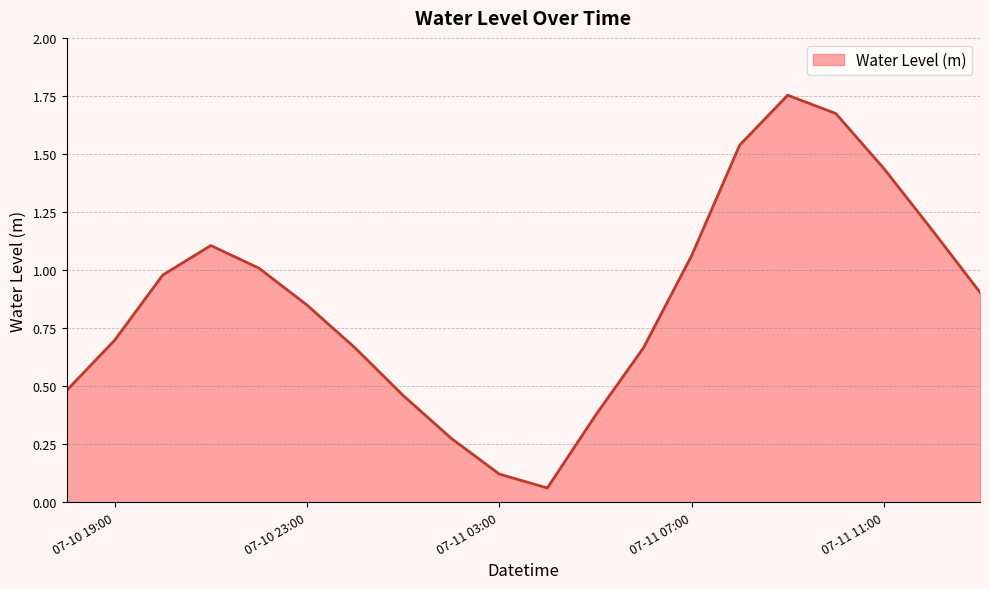

Is it true that the value at 07-10 19:00 is 1.1?

False